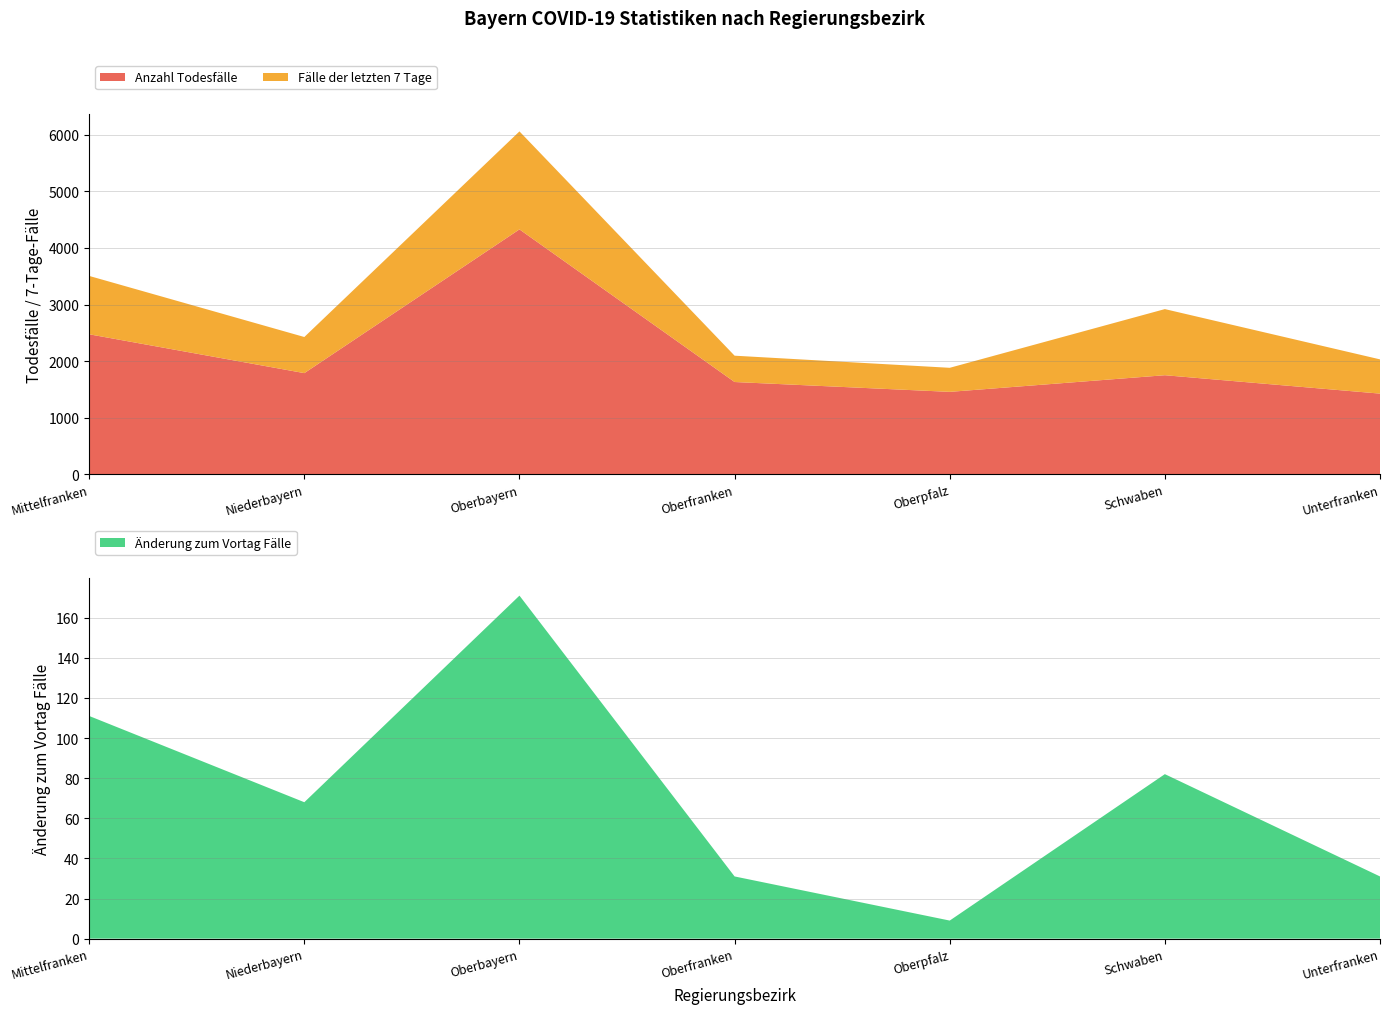

Reading left to right, extract all data points from this chart.

Anzahl Todesfälle: 2475	1789	4328	1632	1458	1752	1427
Fälle der letzten 7 Tage: 1031	638	1731	465	425	1168	605
Änderung zum Vortag Fälle: 111	68	171	31	9	82	31